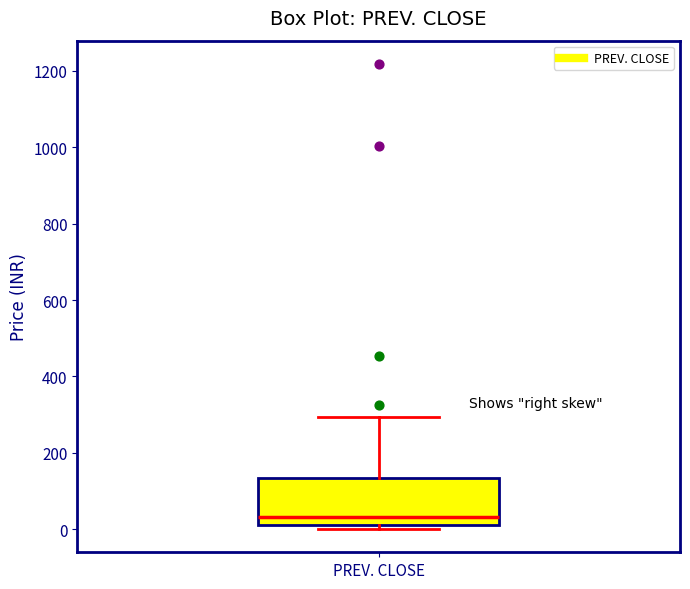

Read this box plot against the y-axis: the position of the median line, the range covered by the box, and the ends of both whiskers. The values are not printed on the chart, so give them approximately, as read against the axis.

median 40, box 20 to 140, whiskers 0 to 300